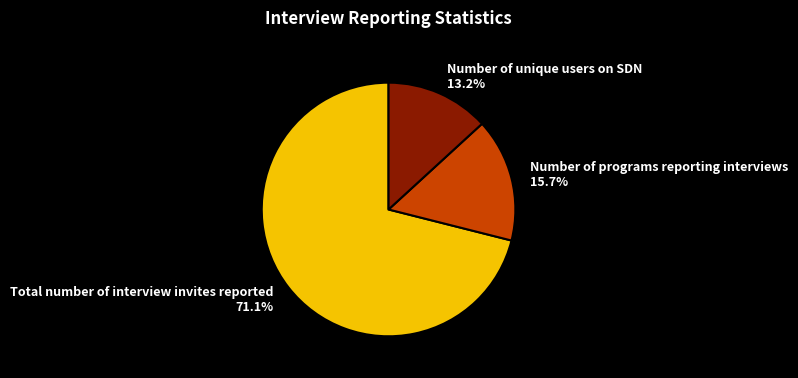

Rank the categories by value from lowest to highest.

Number of unique users on SDN, Number of programs reporting interviews, Total number of interview invites reported